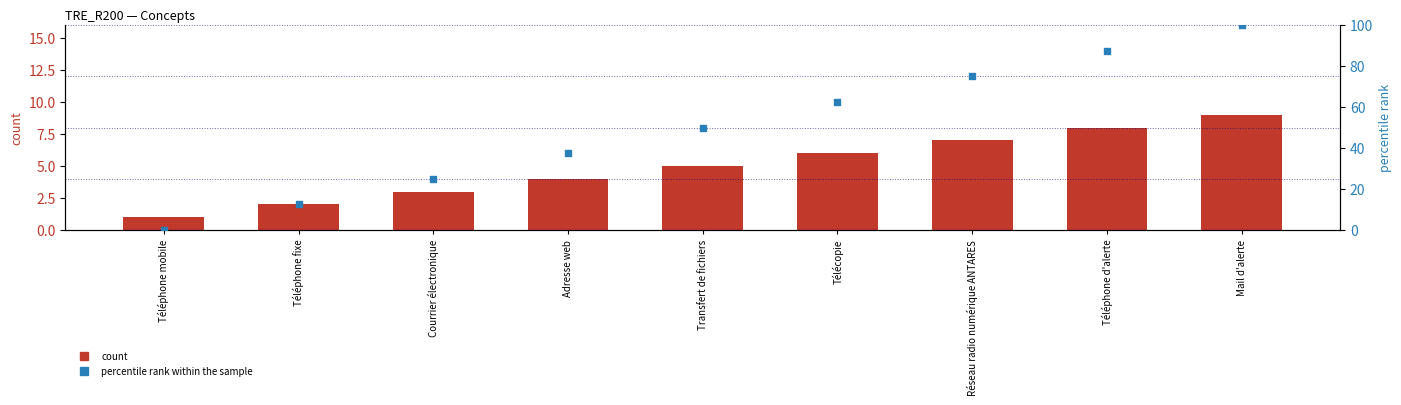

Which series has the largest Y range (max minus min)?

percentile rank within the sample